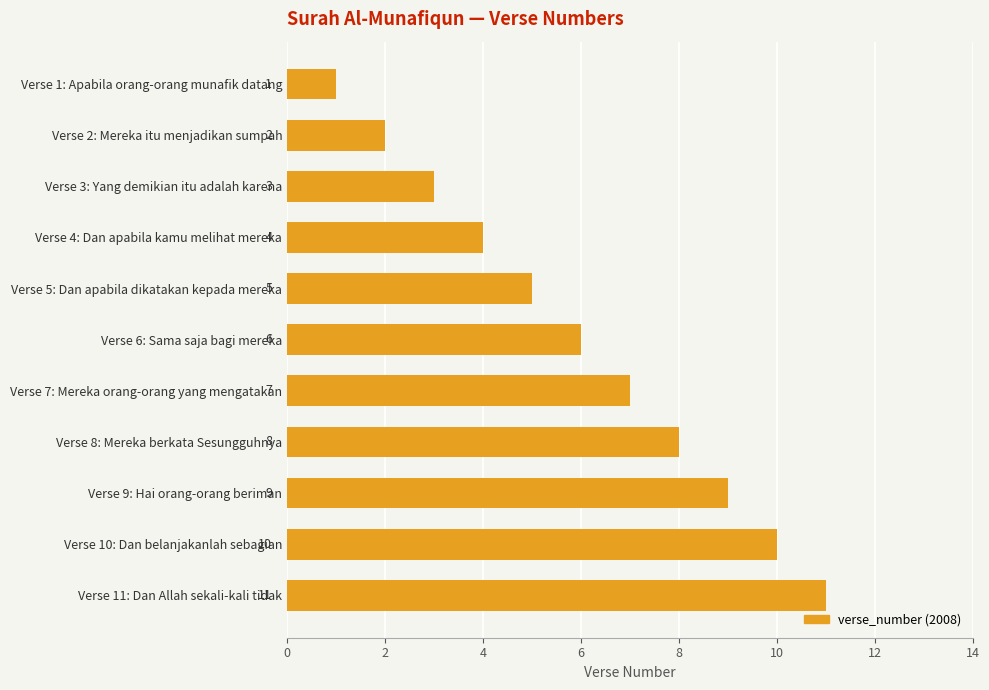

Are the bars grouped side by side (vs. stacked)?

No